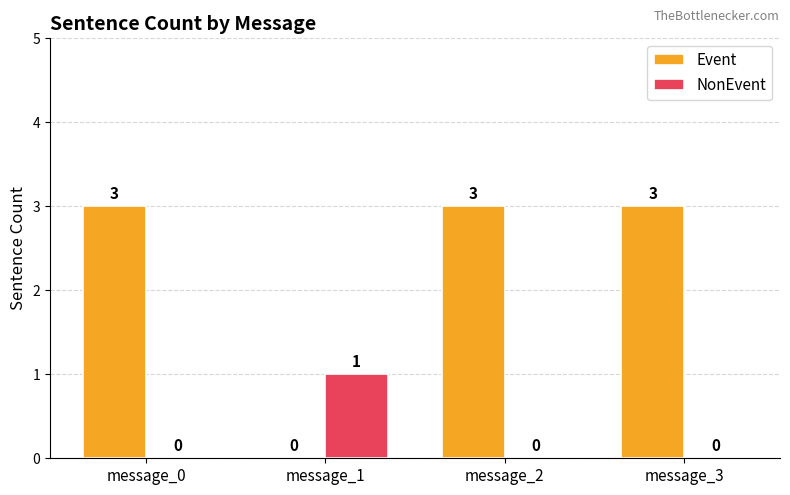

Is the value of Event at message_1 greater than the value of NonEvent at message_1?

No